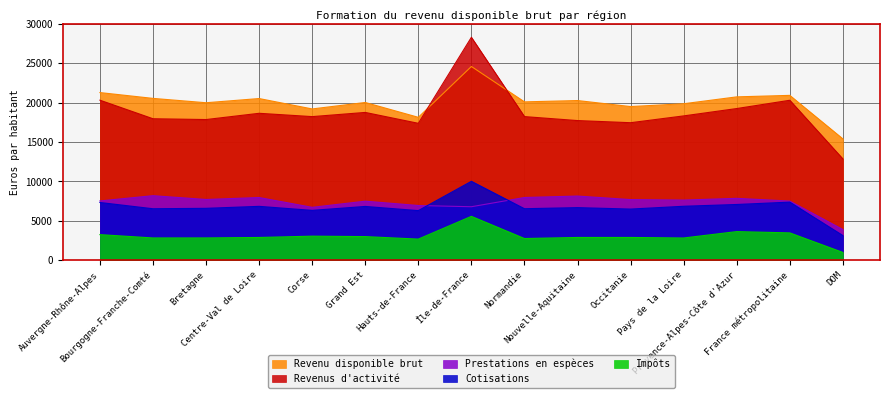

Does the chart have visible grid lines?

Yes